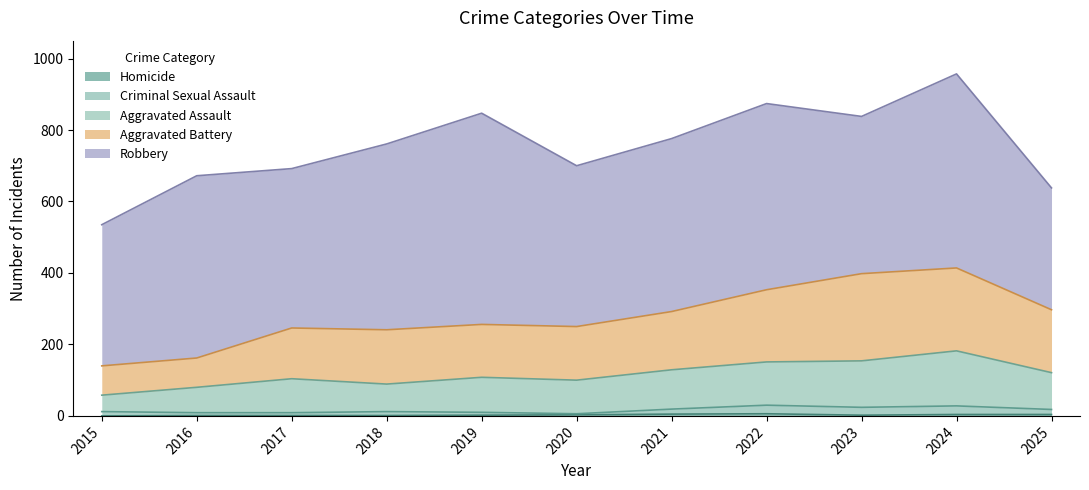

Where is the first local maximum for Criminal Sexual Assault?

2018